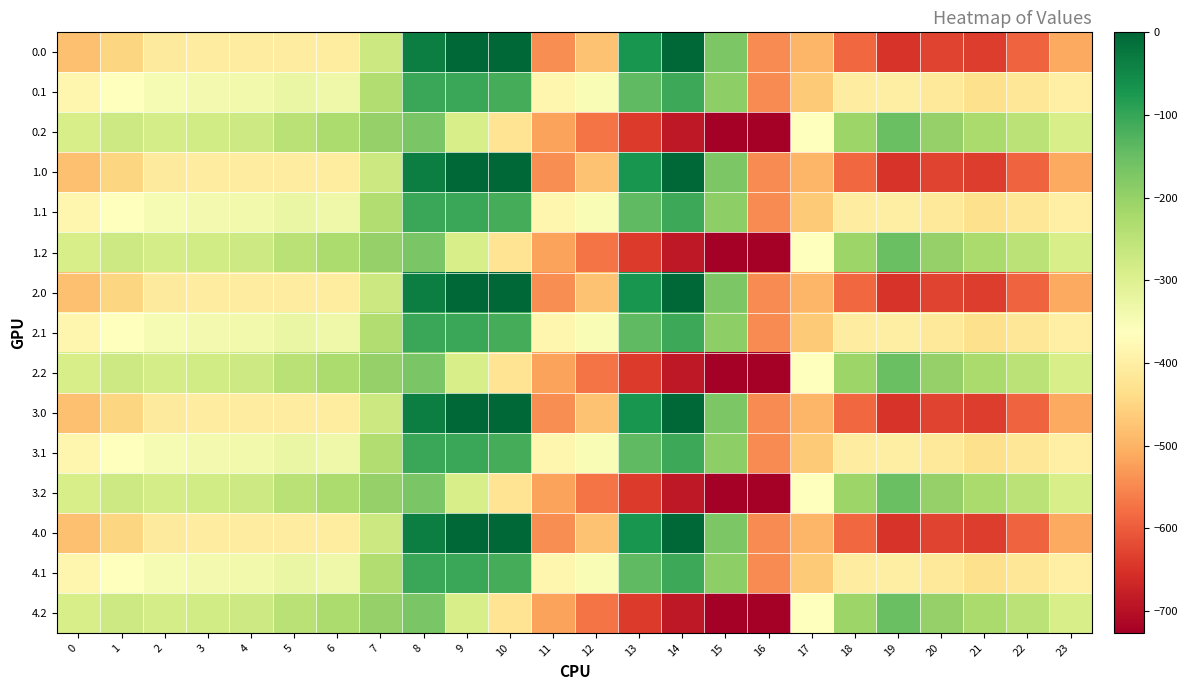

What is the total value across all series at 15?

-5445.1